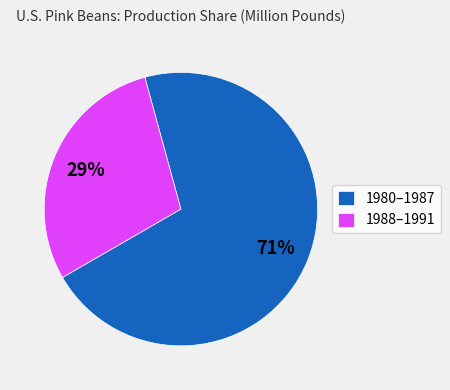

To the nearest percent, what is the difference between the largest and smallest slice percentages?

42%